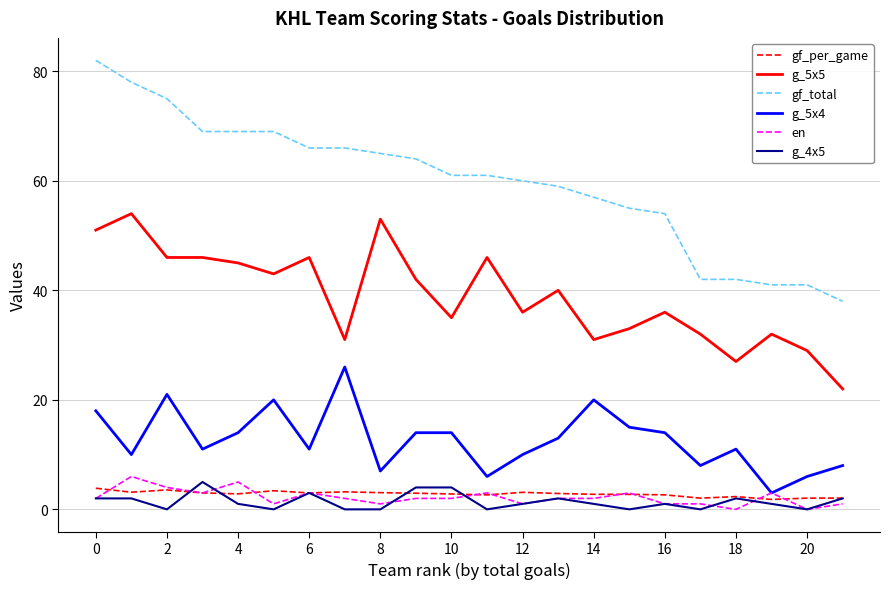

What is the highest value of the gf_total series?

82.0